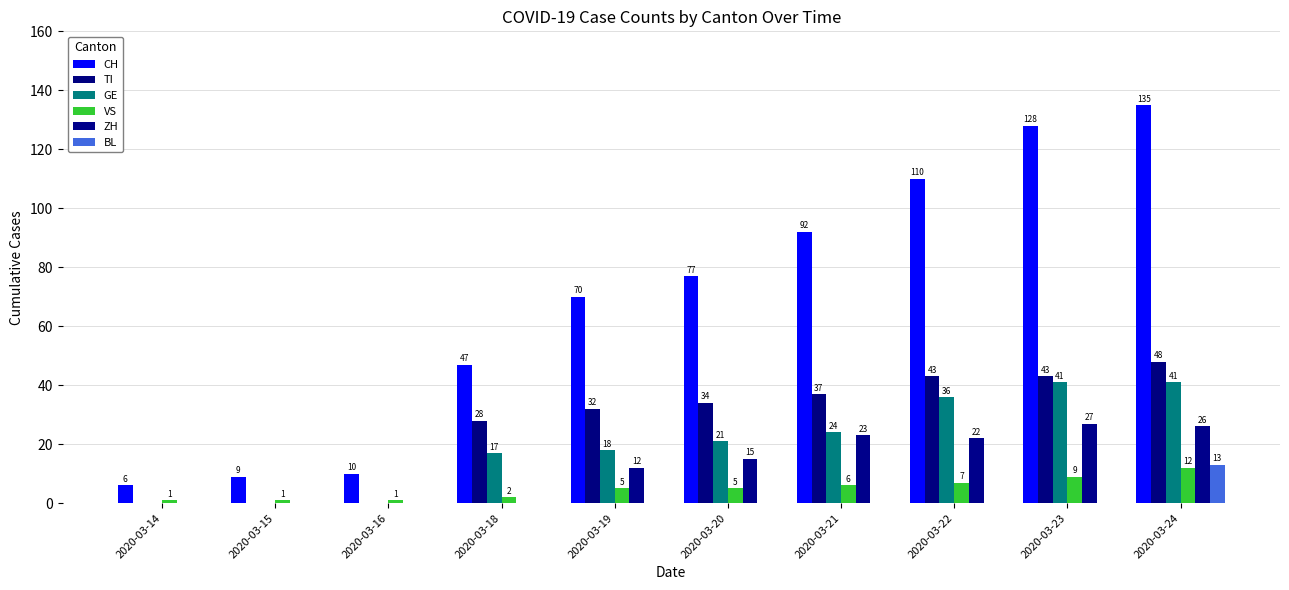

At which category is the sum across all series the highest?

2020-03-24